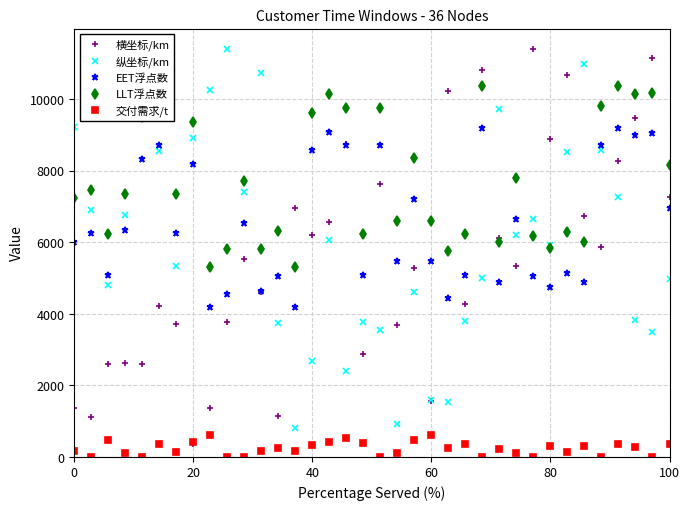

Which series has the widest spread of values?

横坐标/km